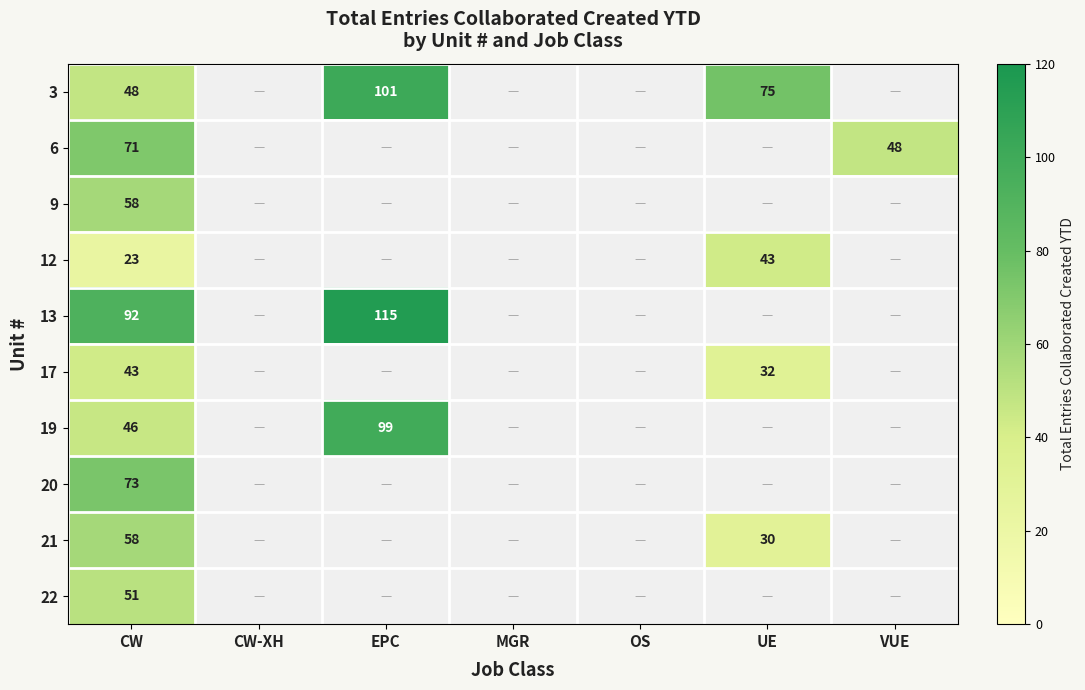

At which category is the sum across all series the highest?

CW